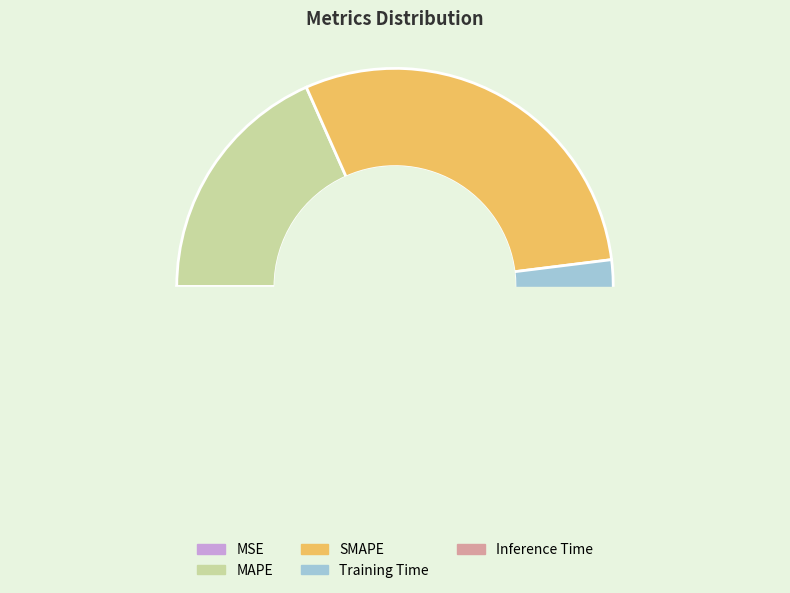

To the nearest percent, what is the difference between the largest and smallest slice percentages?

52%